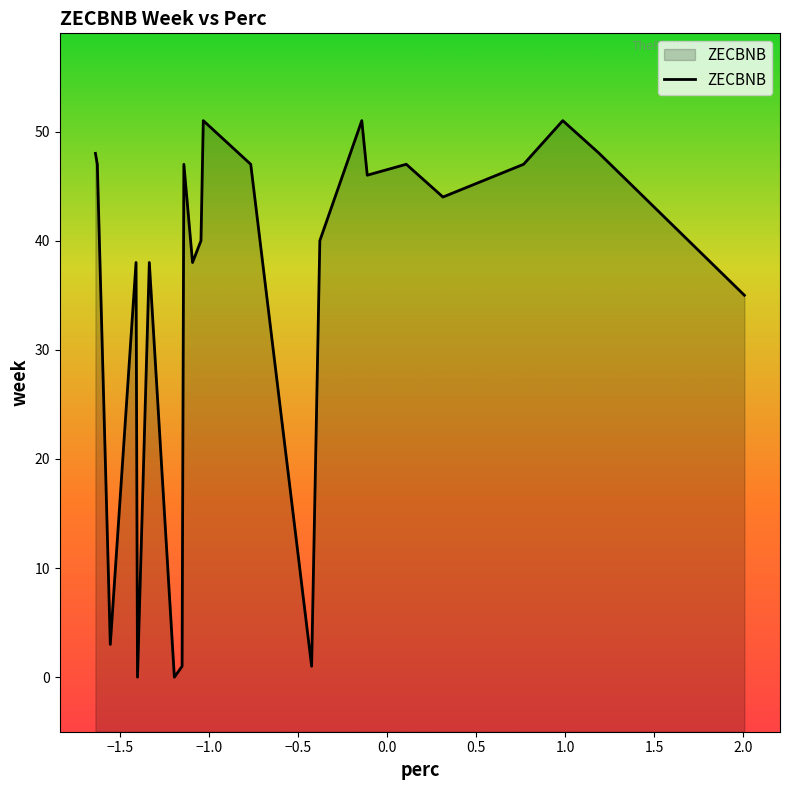

What is the difference between the maximum and minimum values?

51